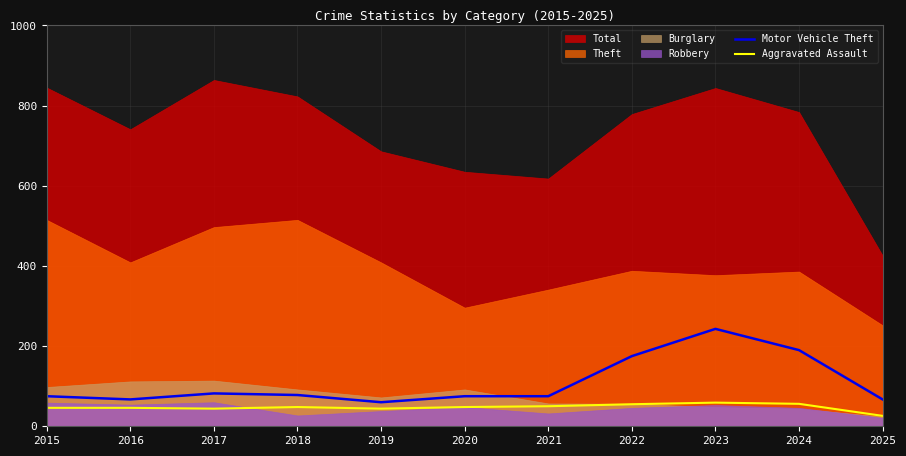

What is the average value of the Aggravated Assault series?

47